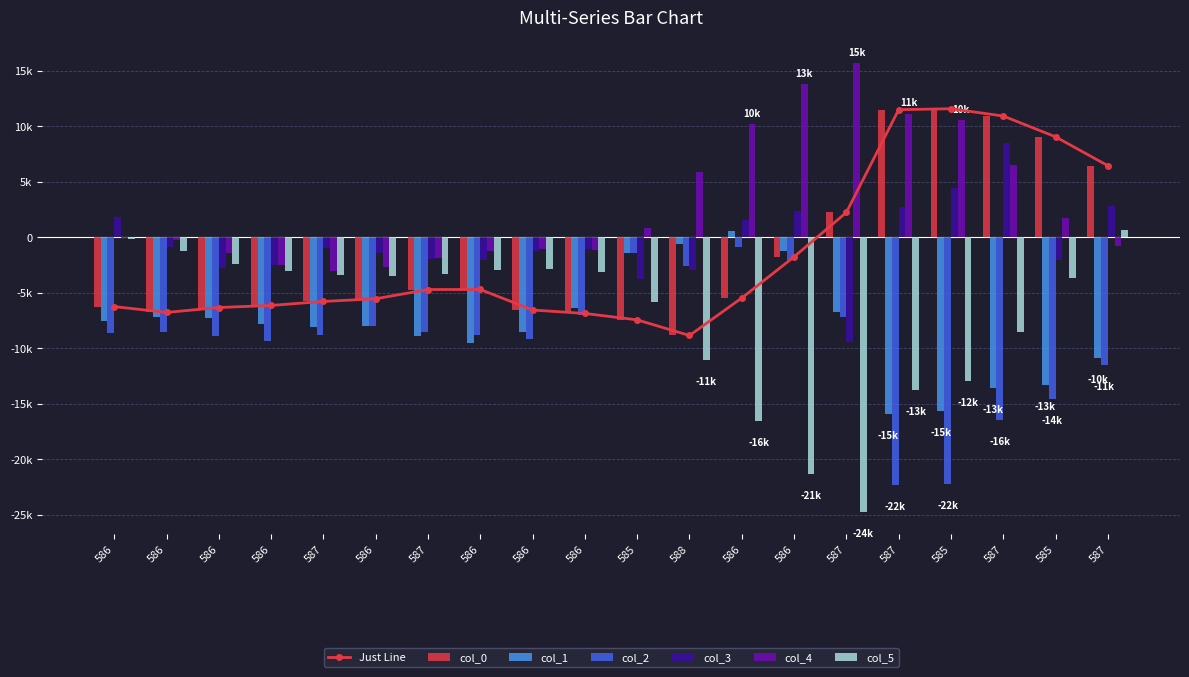

How many values in the col_4 series exceed -46?

9